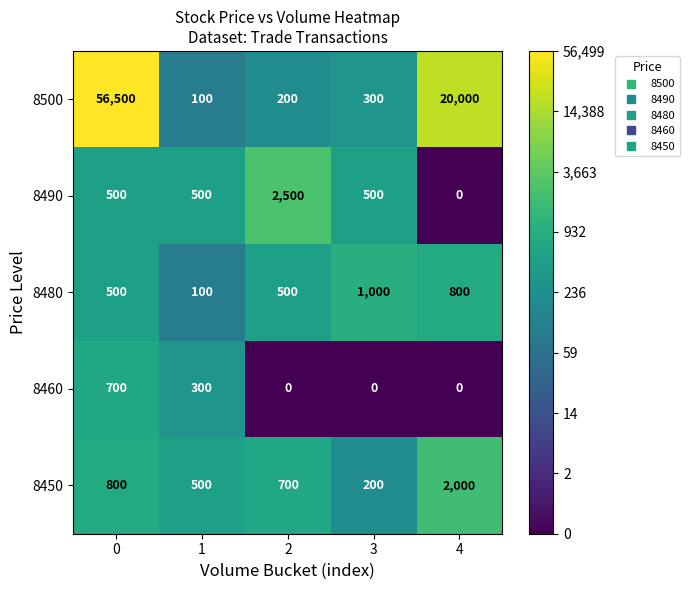

What value does the 8480 series have at 1?

100